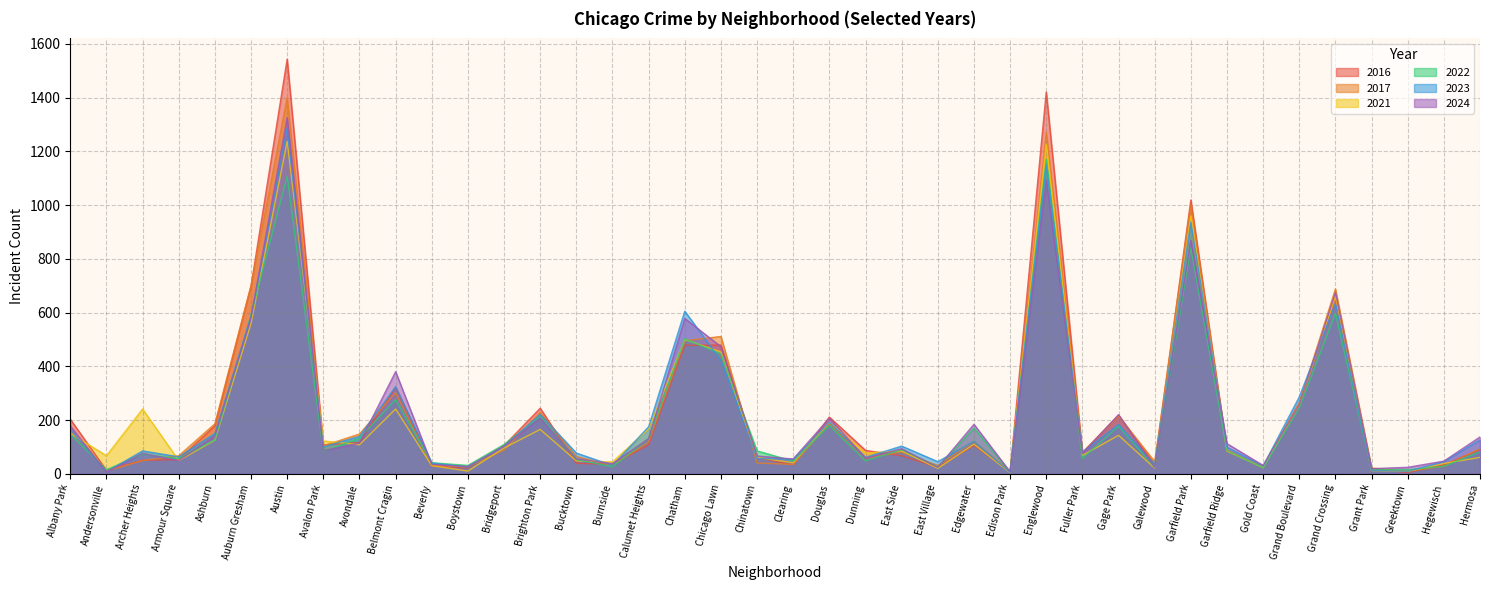

How many lines are shown in the chart?

6